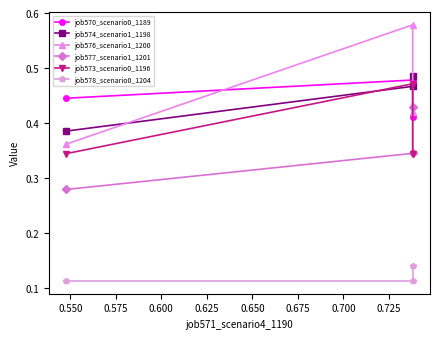

What is the average value of the job578_scenario0_1204 series?

0.1